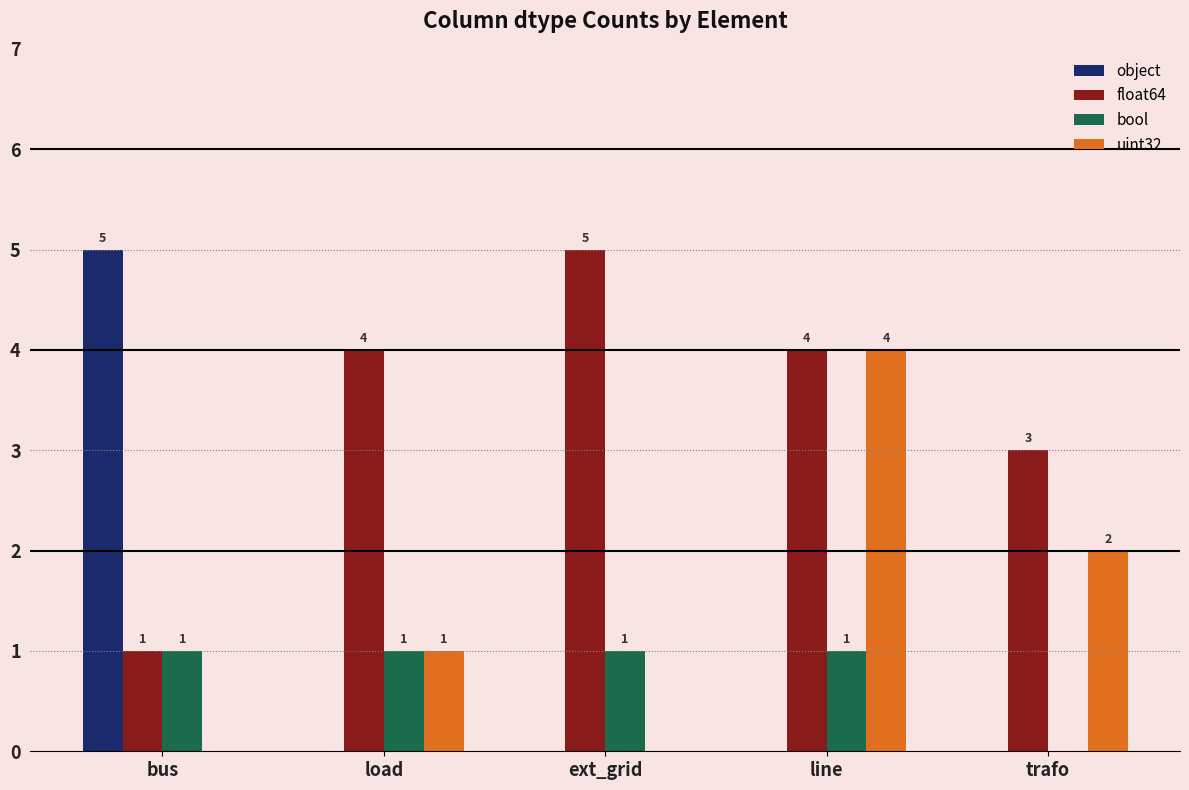

What is the sum of the uint32 values at ext_grid and line?

4